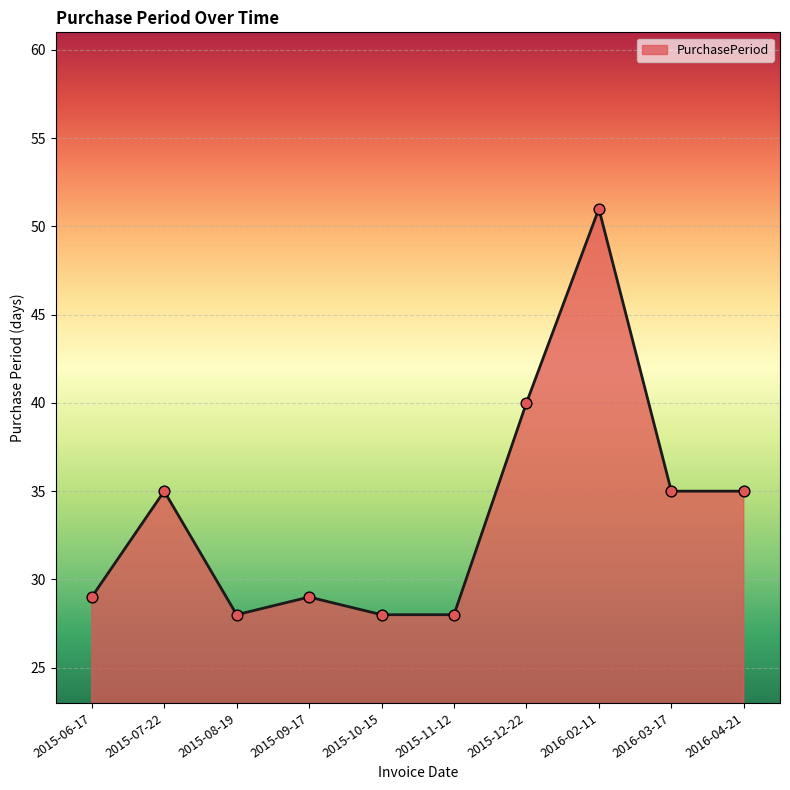

What is the ratio of the value at 2015-12-22 to the value at 2015-09-17?

1.4